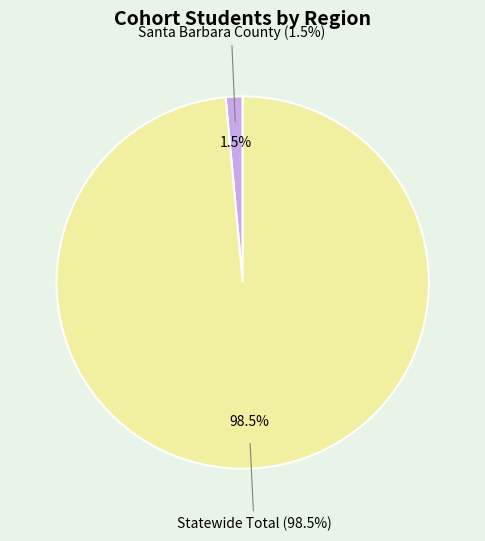

Between Statewide Total and Santa Barbara County, which is larger?

Statewide Total